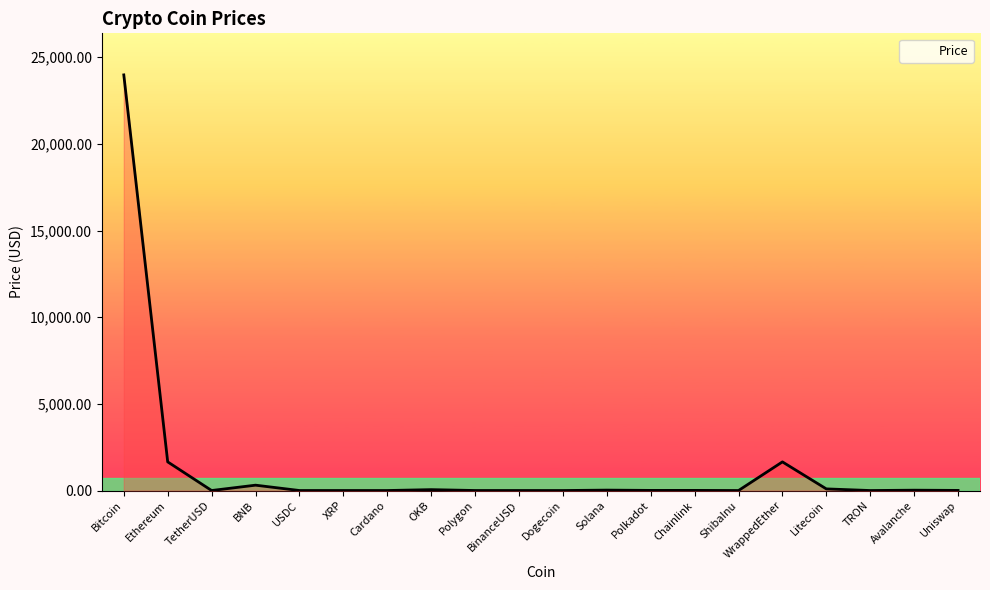

What is the maximum value shown in the chart?

23978.5